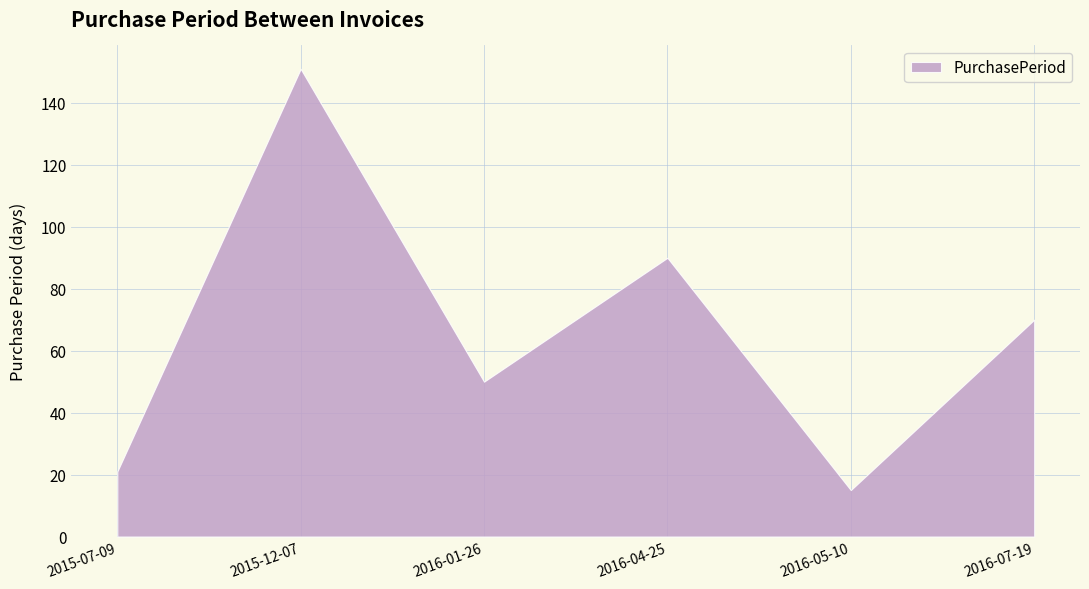

Does the chart display data point markers on the line(s)?

No